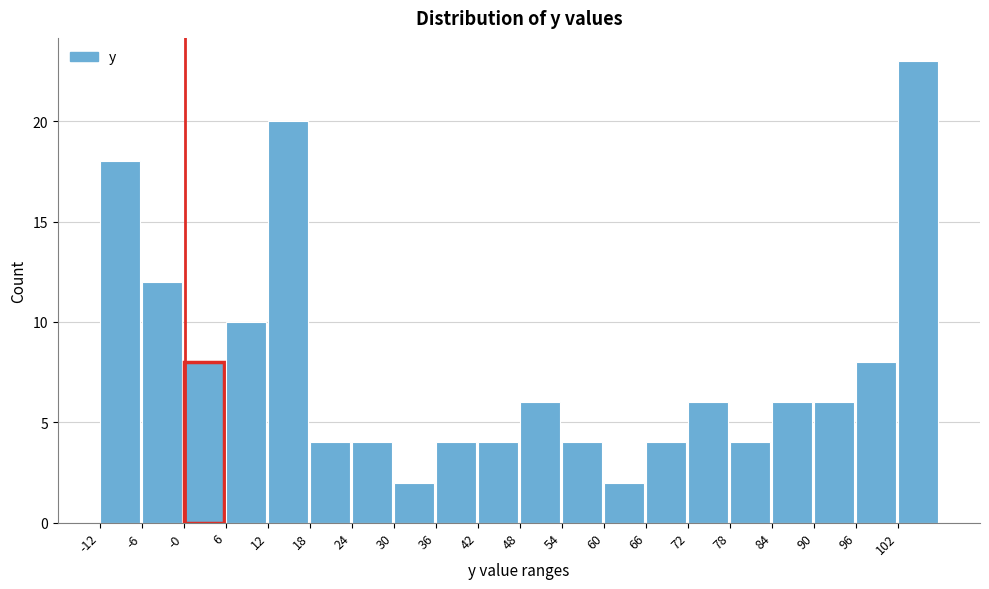

Reading left to right, transcribe this chart: for each bar, give the range it covers on the x-axis and its height. Neither the bar edges nor the heights are printed on the chart, so give them approximately, as read against the axes.

-12 to -6: 18
-6 to 0: 12
0 to 6: 8
6 to 12: 10
12 to 18: 20
18 to 24: 4
24 to 30: 4
30 to 36: 2
36 to 42: 4
42 to 48: 4
48 to 54: 6
54 to 60: 4
60 to 66: 2
66 to 72: 4
72 to 78: 6
78 to 84: 4
84 to 90: 6
90 to 96: 6
96 to 102: 8
102 to 108: 23